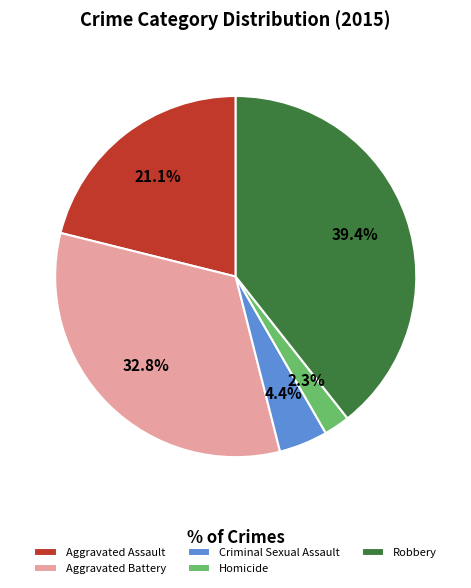

How many segments does this pie chart have?

5